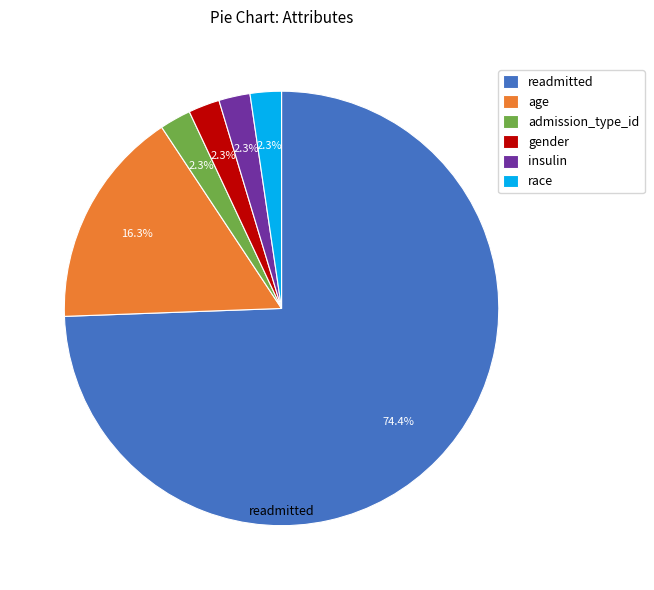

Which has a higher value, readmitted or age?

readmitted